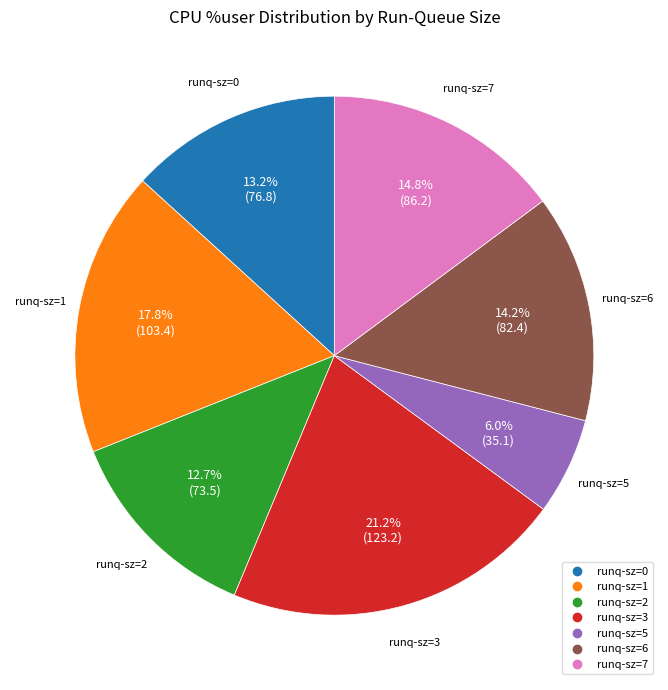

Is there a majority slice in this chart?

No